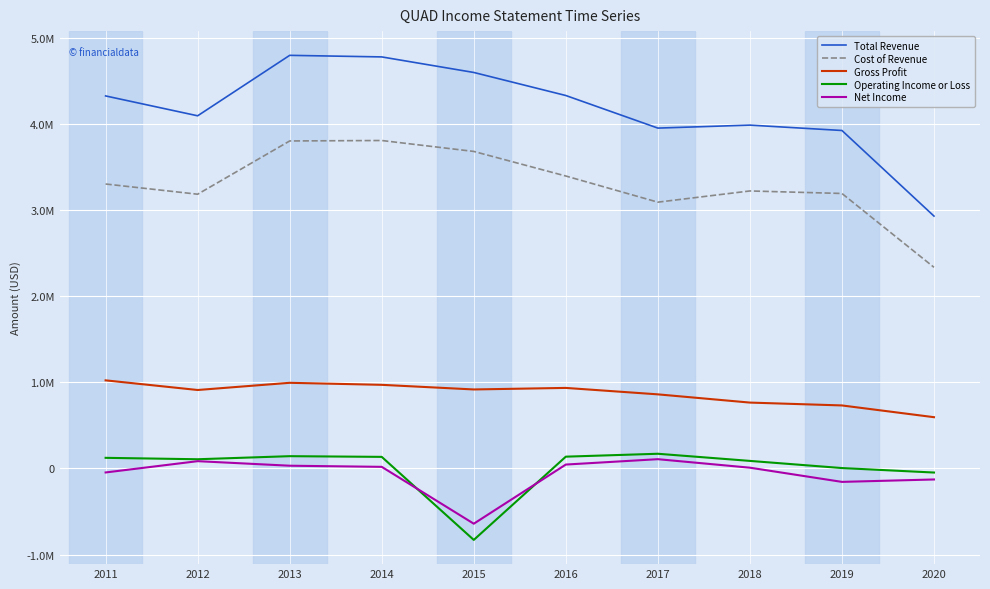

At which label does Net Income first exceed 18300?

2012